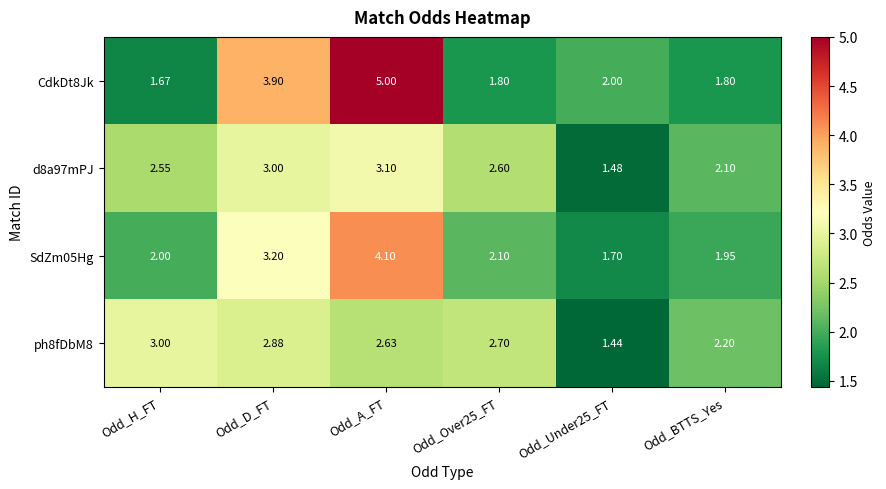

What is the greatest value displayed?

5.0